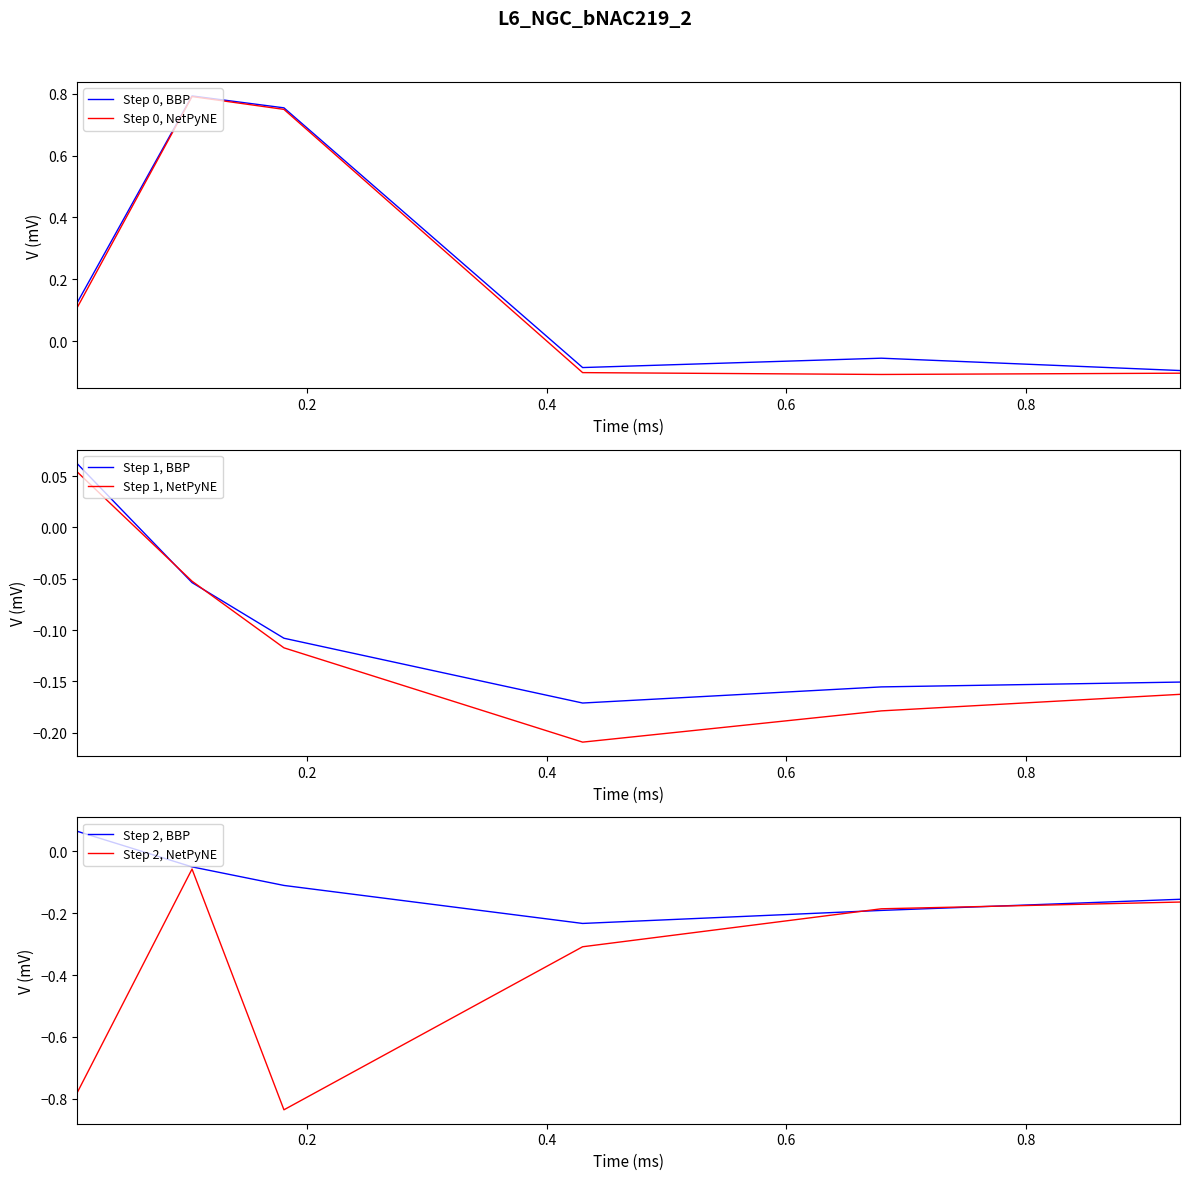

How many data points in Step 1, NetPyNE are above 0?

1